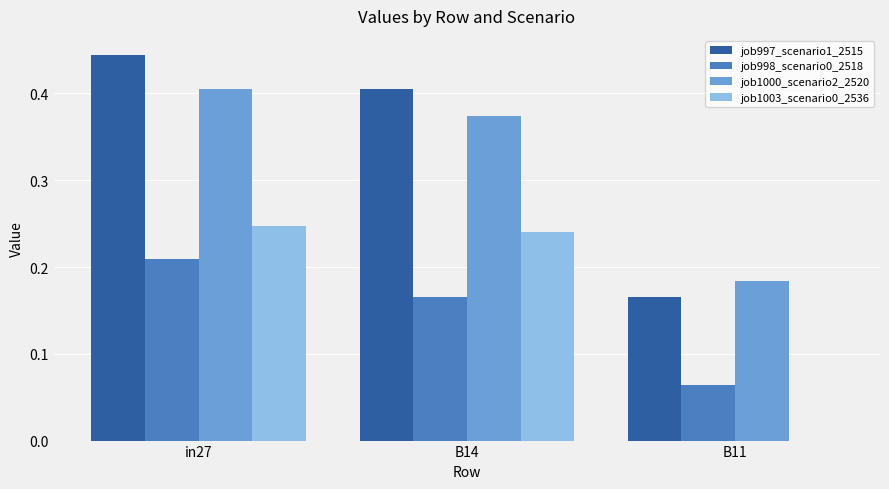

Does the chart contain stacked bars?

No